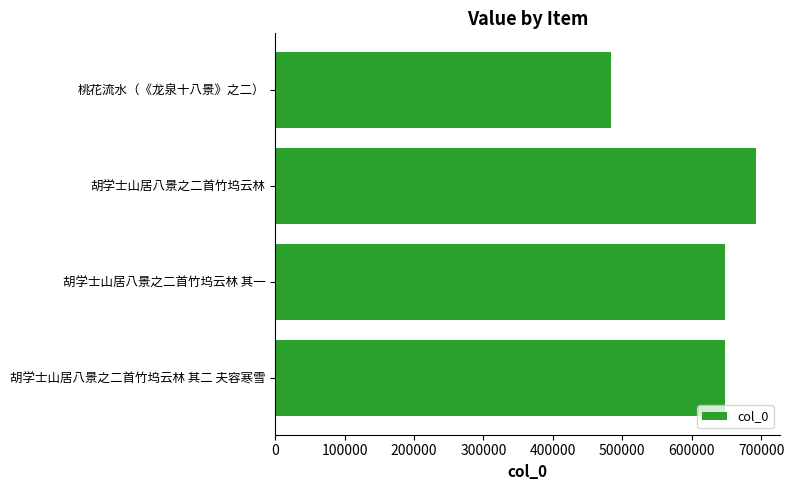

Which has a higher value, 桃花流水（《龙泉十八景》之二） or 胡学士山居八景之二首竹坞云林?

胡学士山居八景之二首竹坞云林